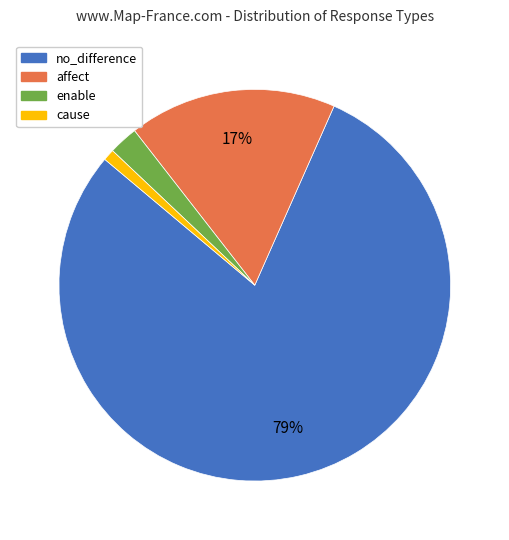

What percentage is the enable slice, to the nearest percent?

2%